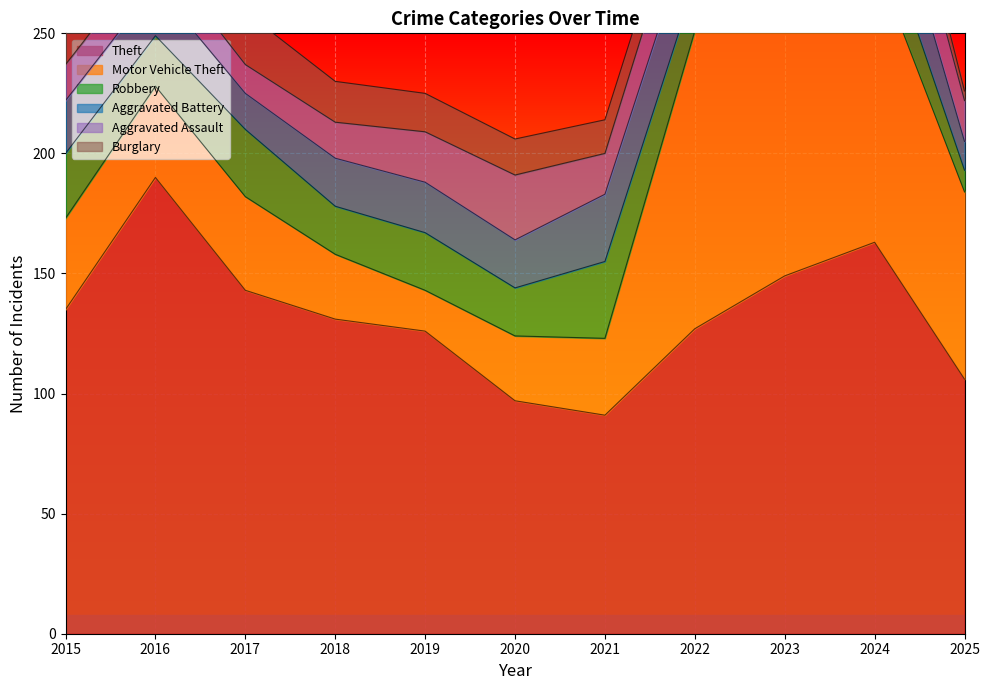

Which category has the lowest value in the Robbery series?

2025